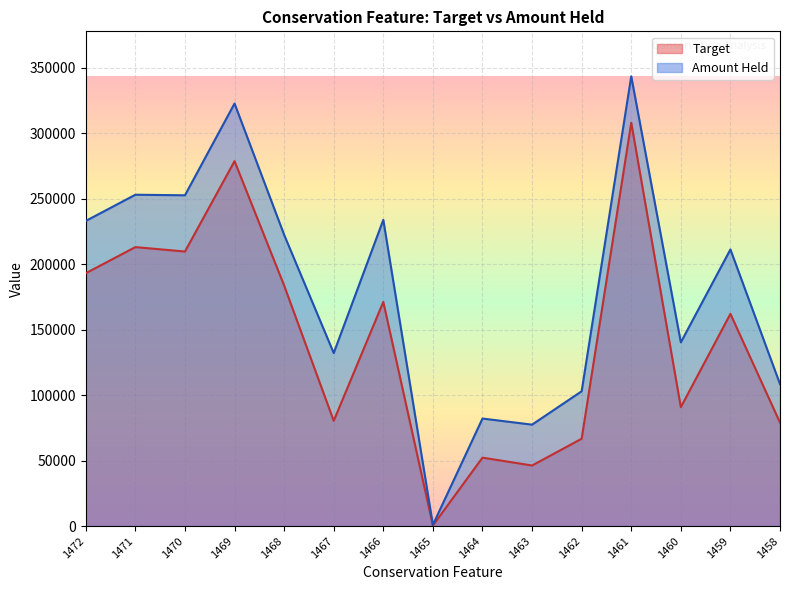

Reading right to left, transcribe all the data shown in this chart.

Target: 1458=78979.9	1459=161981.8	1460=90751.3	1461=307895.4	1462=66661.5	1463=46231.5	1464=52218.7	1465=432.1	1466=171109.8	1467=80332.9	1468=183616.3	1469=278548.9	1470=209558.7	1471=212937.4	1472=192999.1
Amount Held: 1458=108382.3	1459=211150.2	1460=140218.0	1461=343314.6	1462=102889.7	1463=77412.3	1464=82071.6	1465=907.8	1466=233729.5	1467=132065.4	1468=222334.5	1469=322563.3	1470=252492.8	1471=252916.7	1472=232911.7